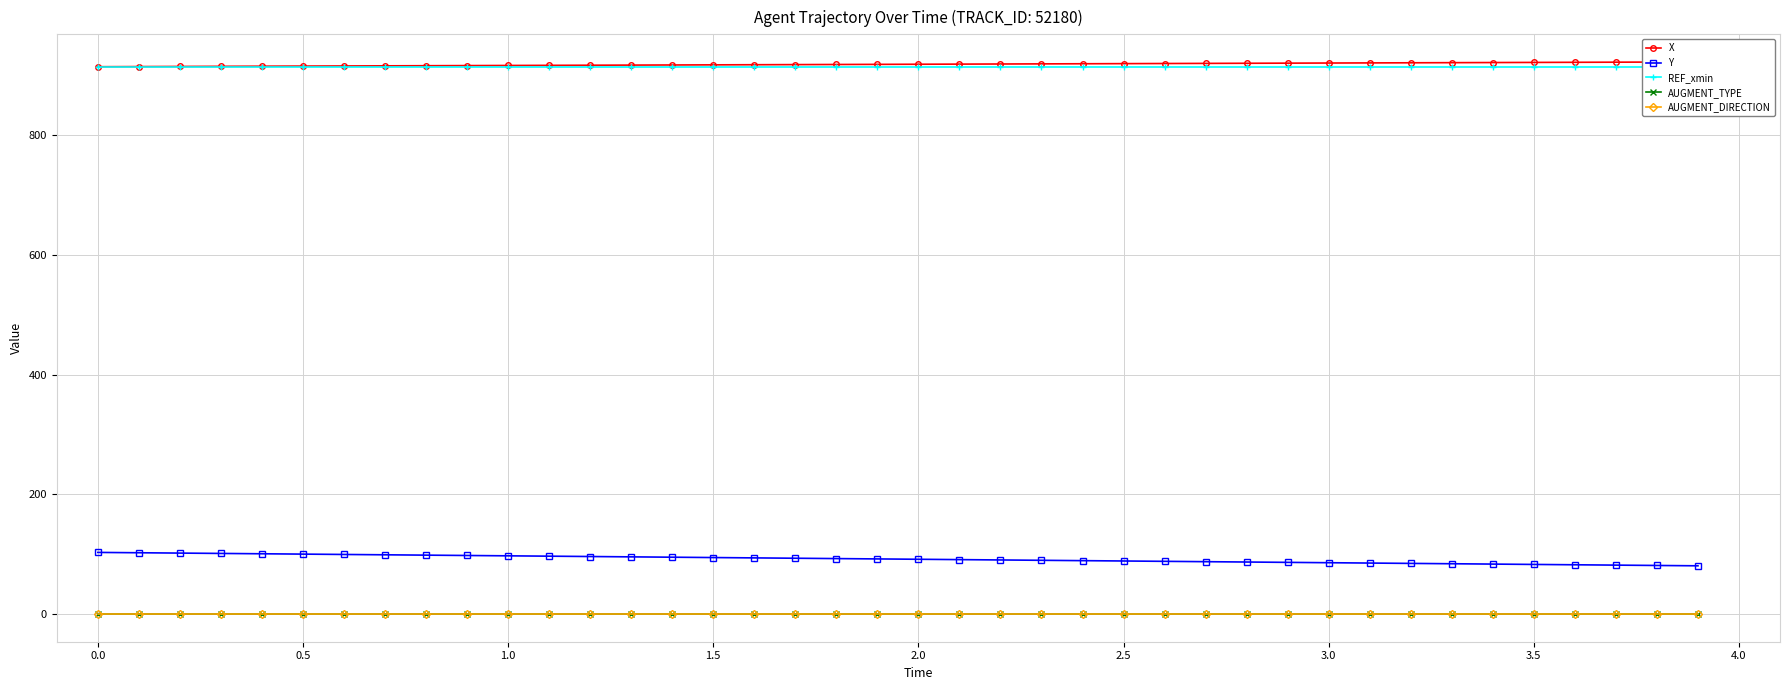

Reading right to left, what are all the values shown in this chart?

X: 922.1	921.9	921.7	921.5	921.3	921.1	920.9	920.7	920.5	920.3	920.1	919.9	919.6	919.4	919.2	919.0	918.8	918.6	918.4	918.2	918.0	917.8	917.6	917.4	917.2	917.0	916.8	916.6	916.4	916.2	916.0	915.8	915.6	915.4	915.1	914.9	914.7	914.5	914.3	914.1
Y: 80.7	81.2	81.8	82.4	83.0	83.5	84.1	84.7	85.3	85.8	86.4	87.0	87.6	88.1	88.7	89.3	89.9	90.4	91.0	91.6	92.2	92.7	93.3	93.9	94.5	95.0	95.6	96.2	96.8	97.3	97.9	98.5	99.0	99.6	100.2	100.8	101.3	101.9	102.5	103.0
REF_xmin: 914.1	914.1	914.1	914.1	914.1	914.1	914.1	914.1	914.1	914.1	914.1	914.1	914.1	914.1	914.1	914.1	914.1	914.1	914.1	914.1	914.1	914.1	914.1	914.1	914.1	914.1	914.1	914.1	914.1	914.1	914.1	914.1	914.1	914.1	914.1	914.1	914.1	914.1	914.1	914.1
AUGMENT_TYPE: 0.0	0.0	0.0	0.0	0.0	0.0	0.0	0.0	0.0	0.0	0.0	0.0	0.0	0.0	0.0	0.0	0.0	0.0	0.0	0.0	0.0	0.0	0.0	0.0	0.0	0.0	0.0	0.0	0.0	0.0	0.0	0.0	0.0	0.0	0.0	0.0	0.0	0.0	0.0	0.0
AUGMENT_DIRECTION: 0.0	0.0	0.0	0.0	0.0	0.0	0.0	0.0	0.0	0.0	0.0	0.0	0.0	0.0	0.0	0.0	0.0	0.0	0.0	0.0	0.0	0.0	0.0	0.0	0.0	0.0	0.0	0.0	0.0	0.0	0.0	0.0	0.0	0.0	0.0	0.0	0.0	0.0	0.0	0.0